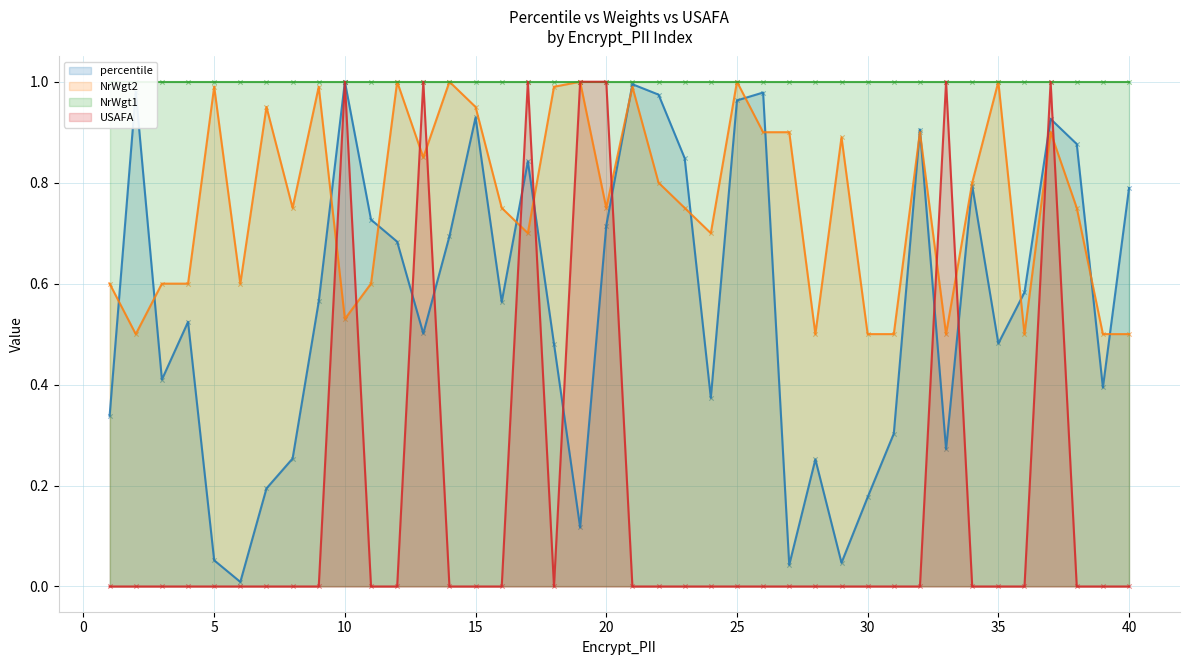

What is the total value across all series at 8?

1.0